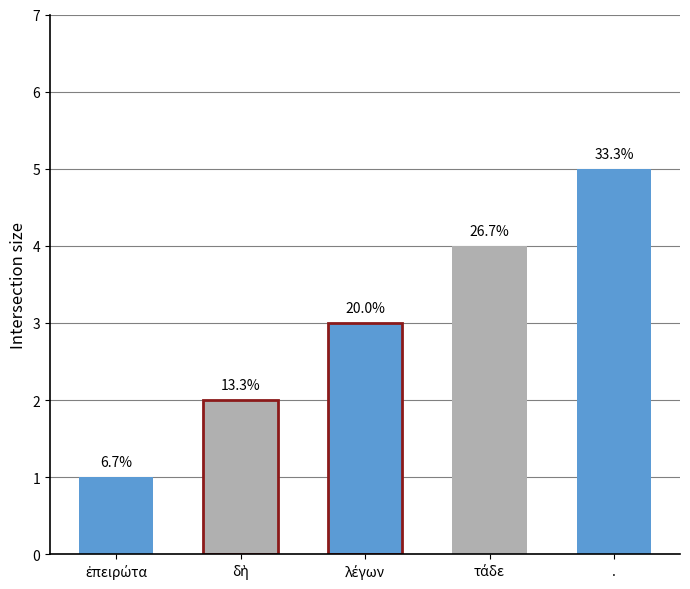

Reading left to right, transcribe all the data shown in this chart.

ἐπειρώτα=1	δὴ=2	λέγων=3	τάδε=4	.=5